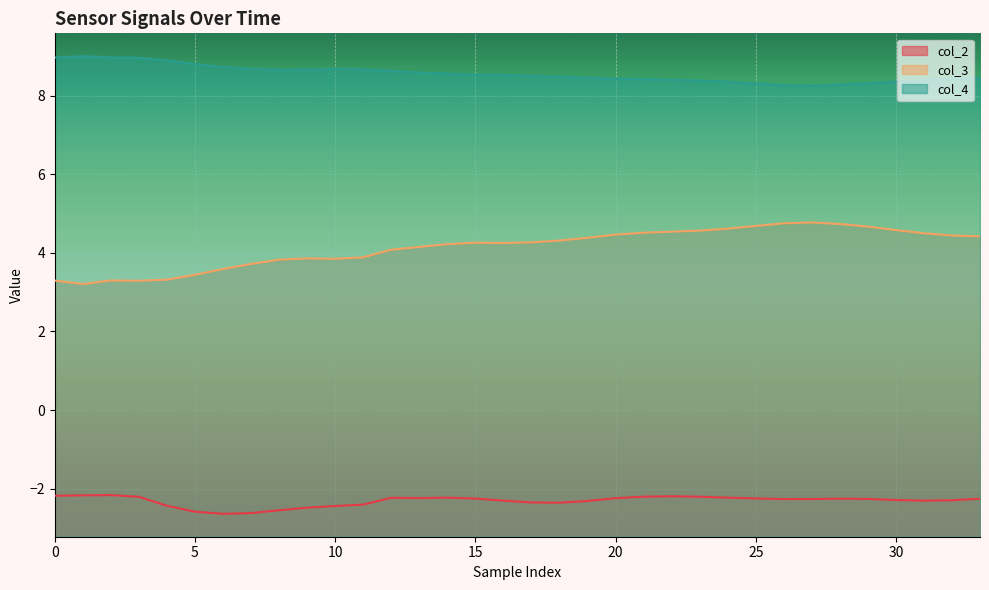

At 30, list the series in order from smallest to largest.

col_2, col_3, col_4